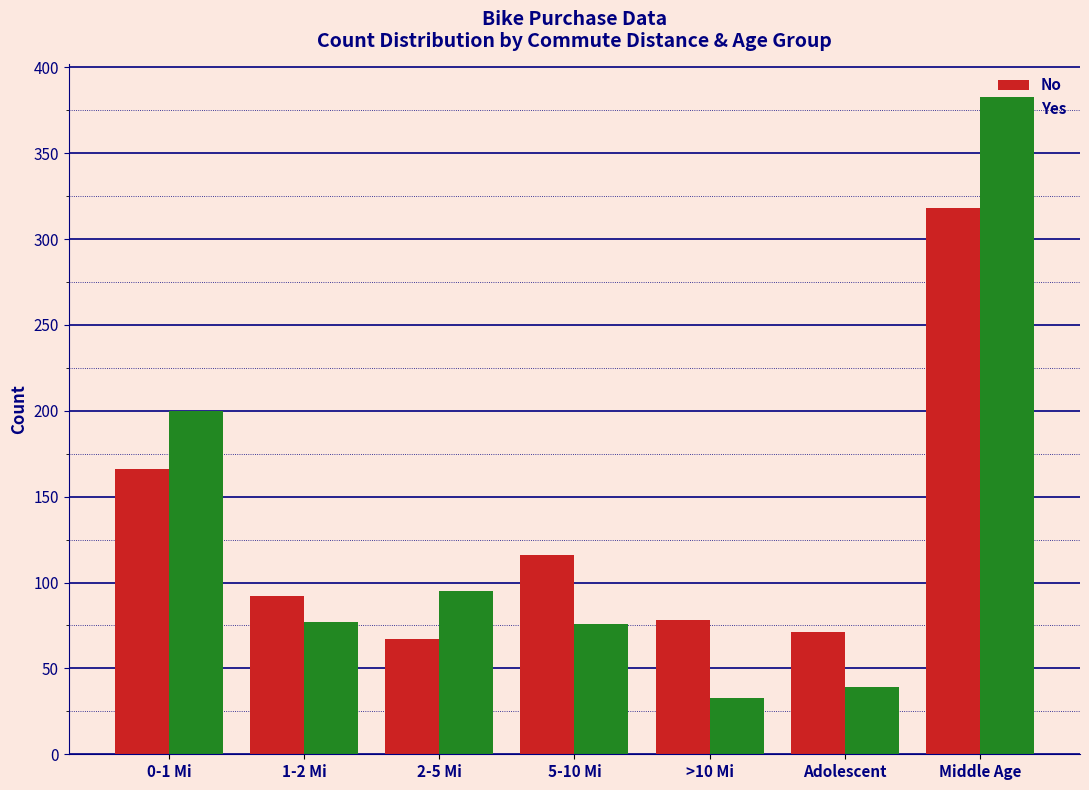

Is the value of No at 1-2 Mi greater than the value of Yes at Adolescent?

Yes